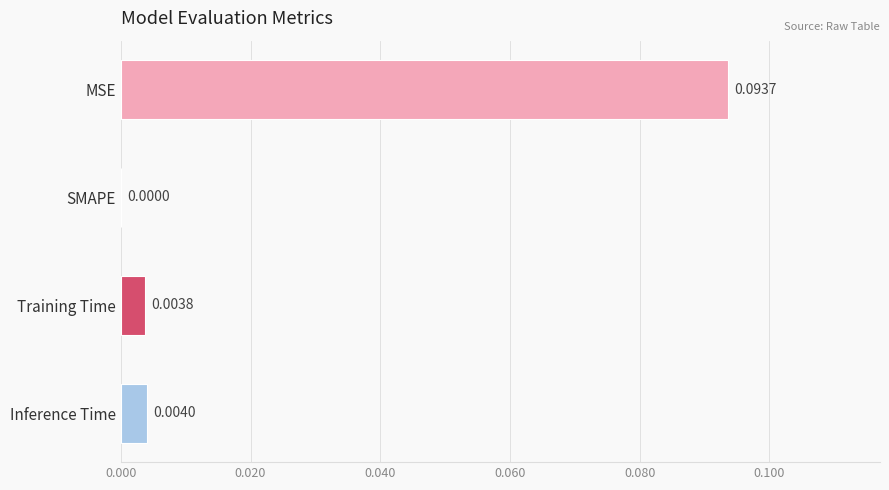

Which has a higher value, Inference Time or SMAPE?

Inference Time